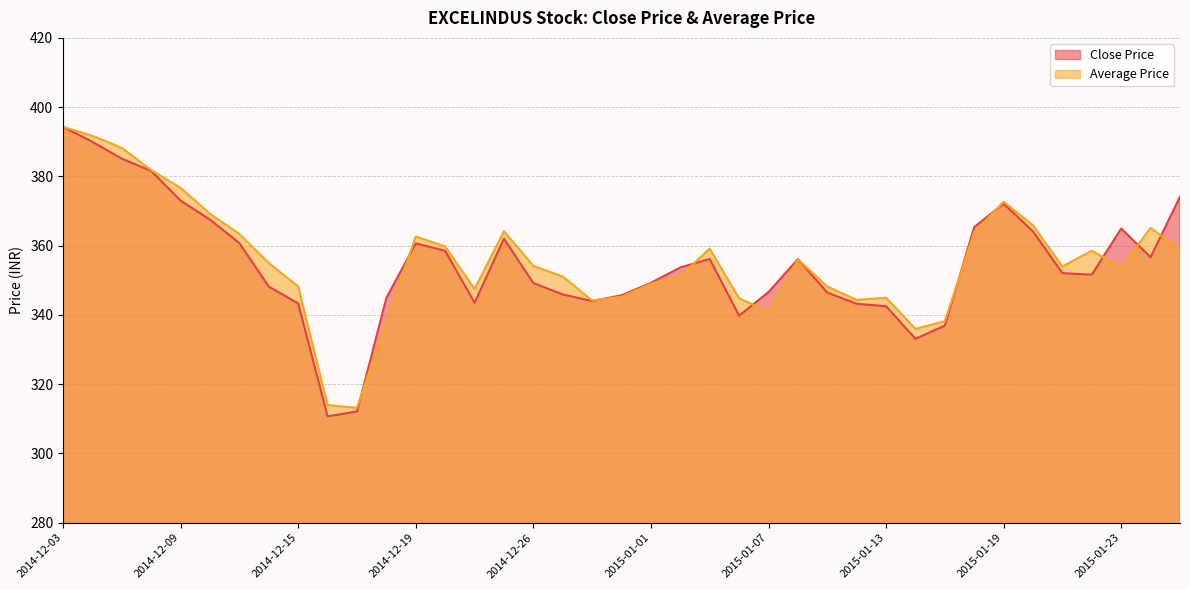

What is the difference between the Close Price values at 2015-01-20 and 2014-12-16?

53.4